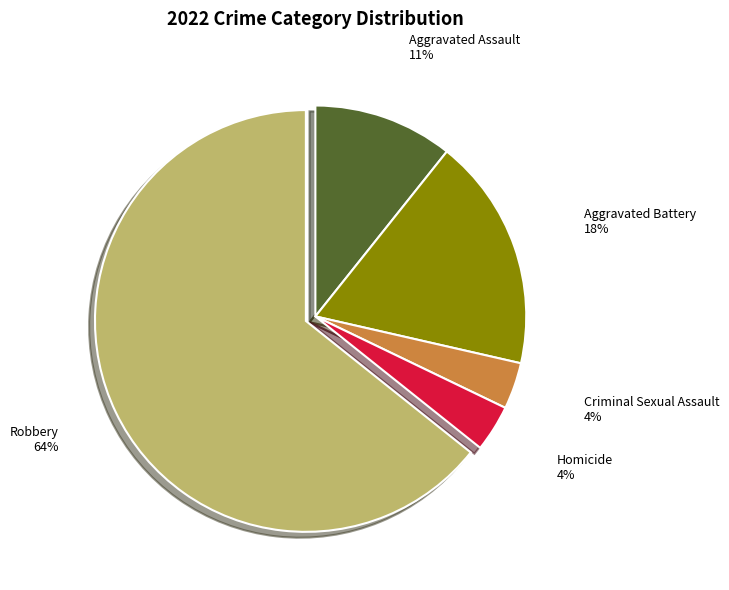

To the nearest percent, what is the difference between the Aggravated Assault and Aggravated Battery slice percentages?

7%